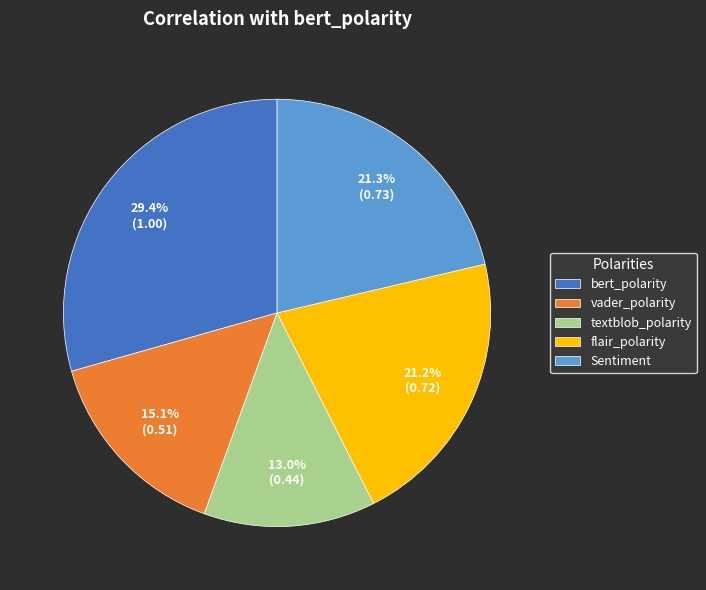

To the nearest percent, what percentage of the pie is textblob_polarity?

13%